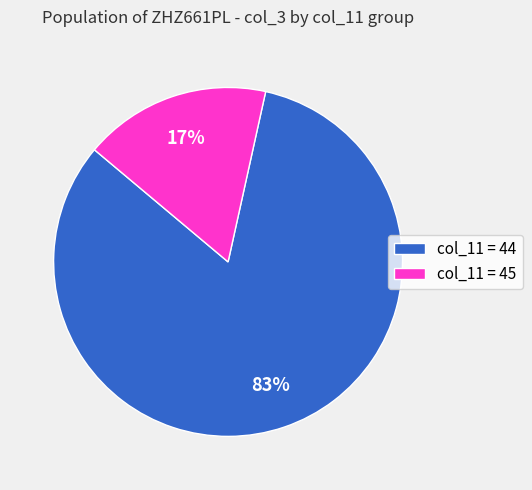

Is it true that col_11 = 44 is 83% of the pie?

True